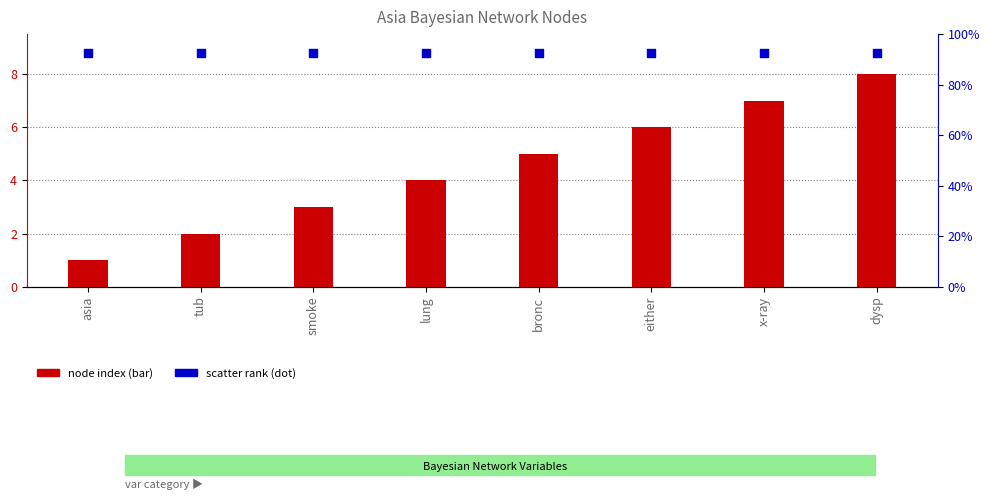

Which series reaches the maximum Y coordinate?

scatter rank